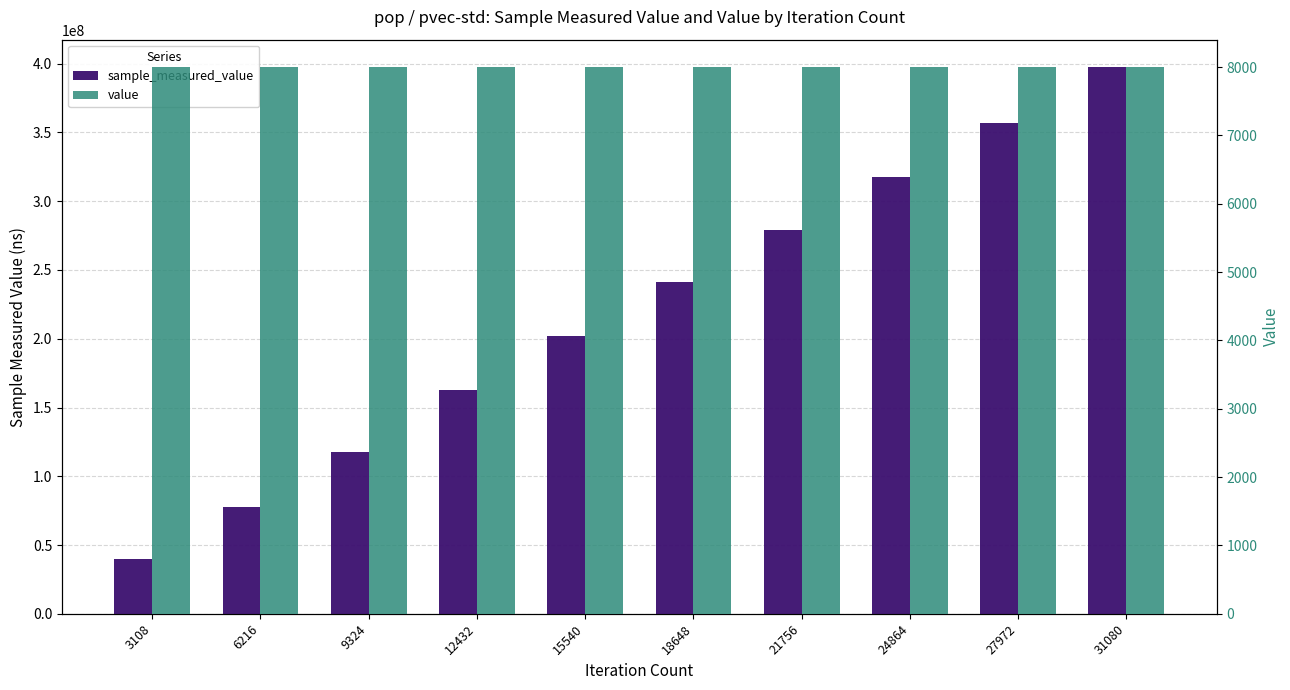

What is the greatest value displayed?

397605433